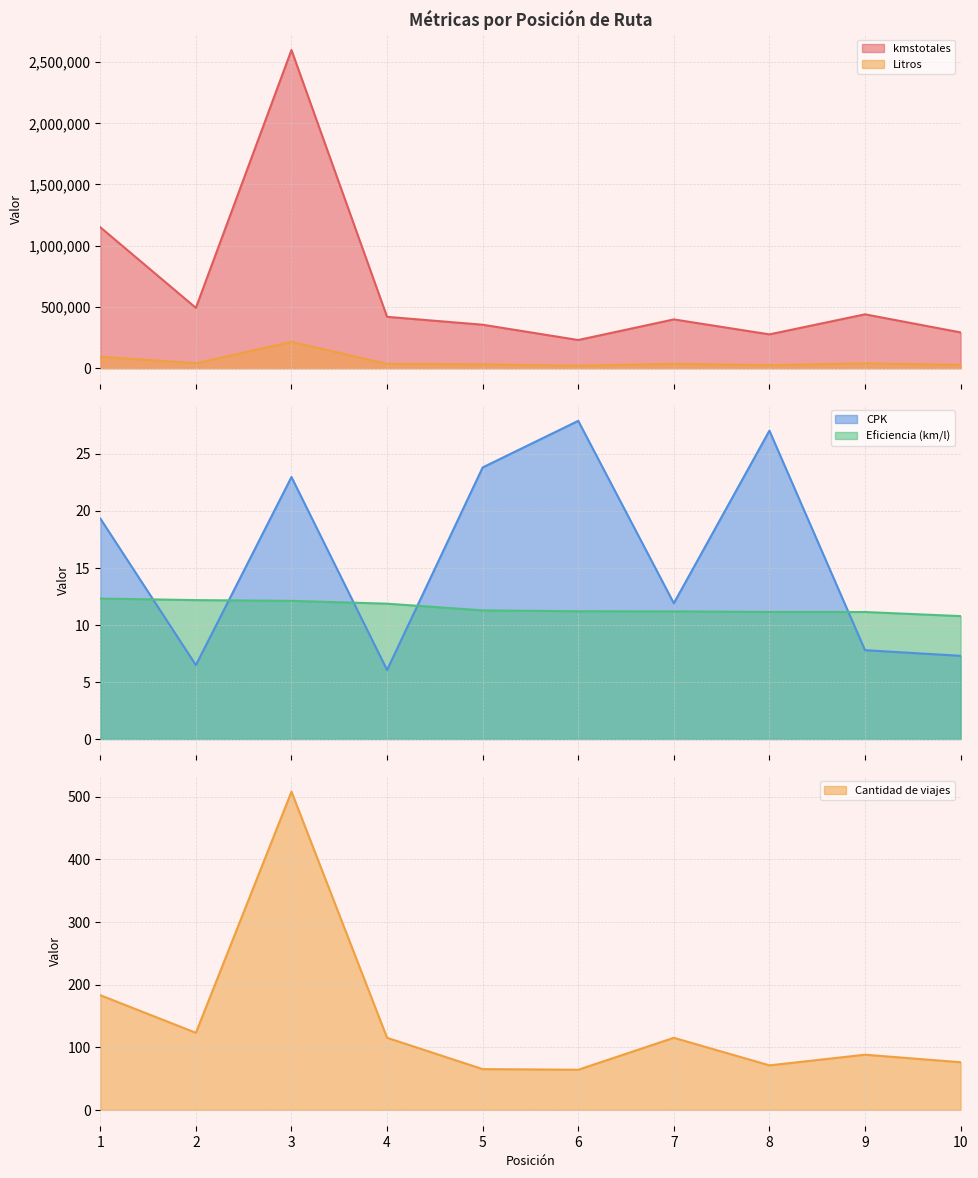

Rank the series by their maximum value, from lowest to highest.

Eficiencia (km/l), CPK, Cantidad de viajes, Litros, kmstotales